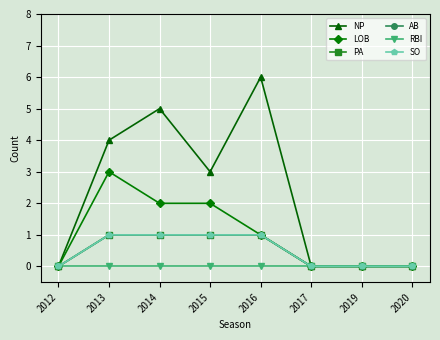

True or false: AB and NP intersect in this chart.

False